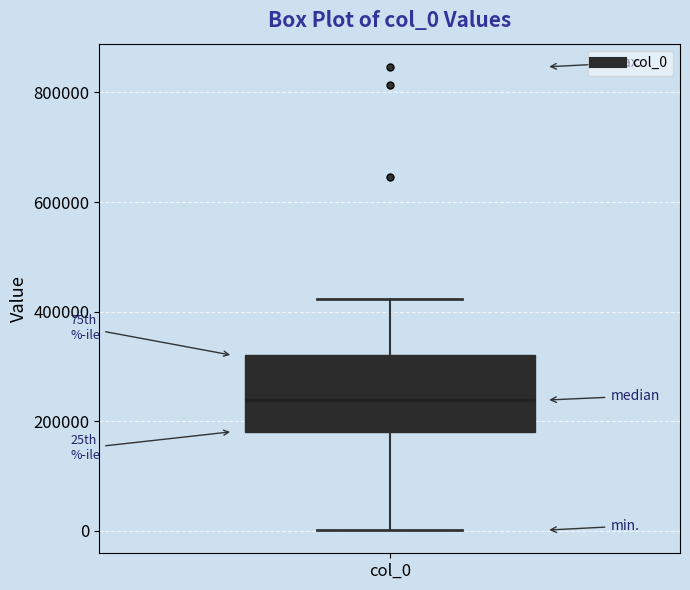

Transcribe this box plot: give where the median line is, the range the box spans, and where the two whiskers end, as read against the y-axis. The values are not printed on the chart, so give them approximately, as read against the axis.

median 240000, box 180000 to 320000, whiskers 0 to 420000